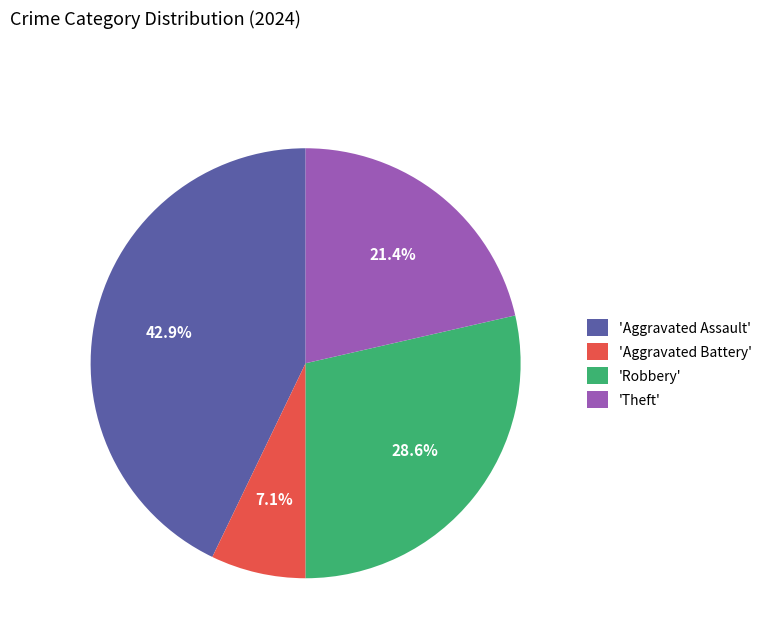

What is the largest slice in the pie chart?

'Aggravated Assault'